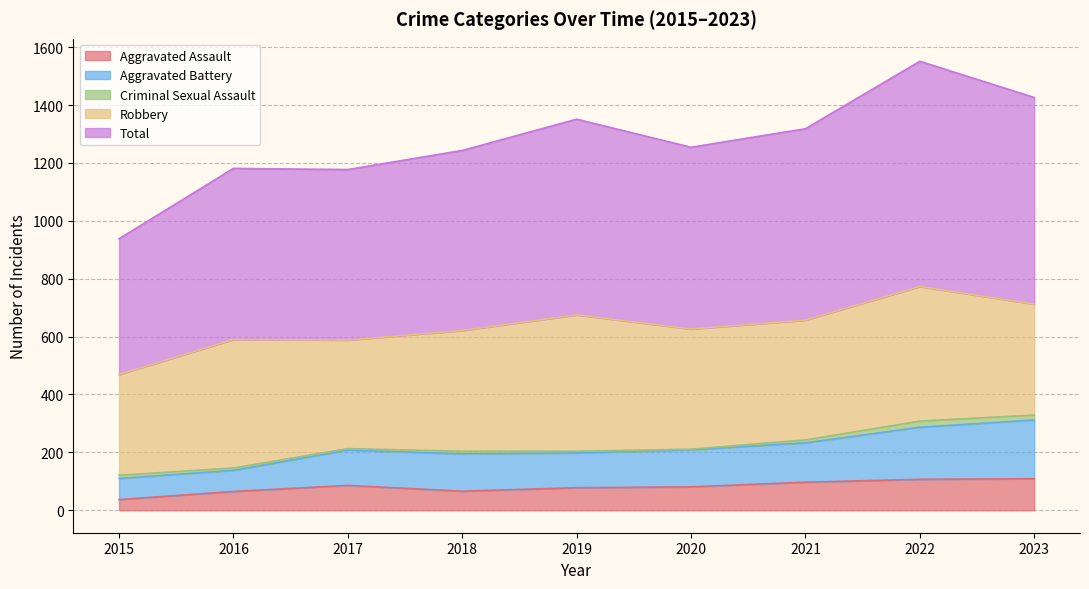

At which category is the sum across all series the highest?

2022